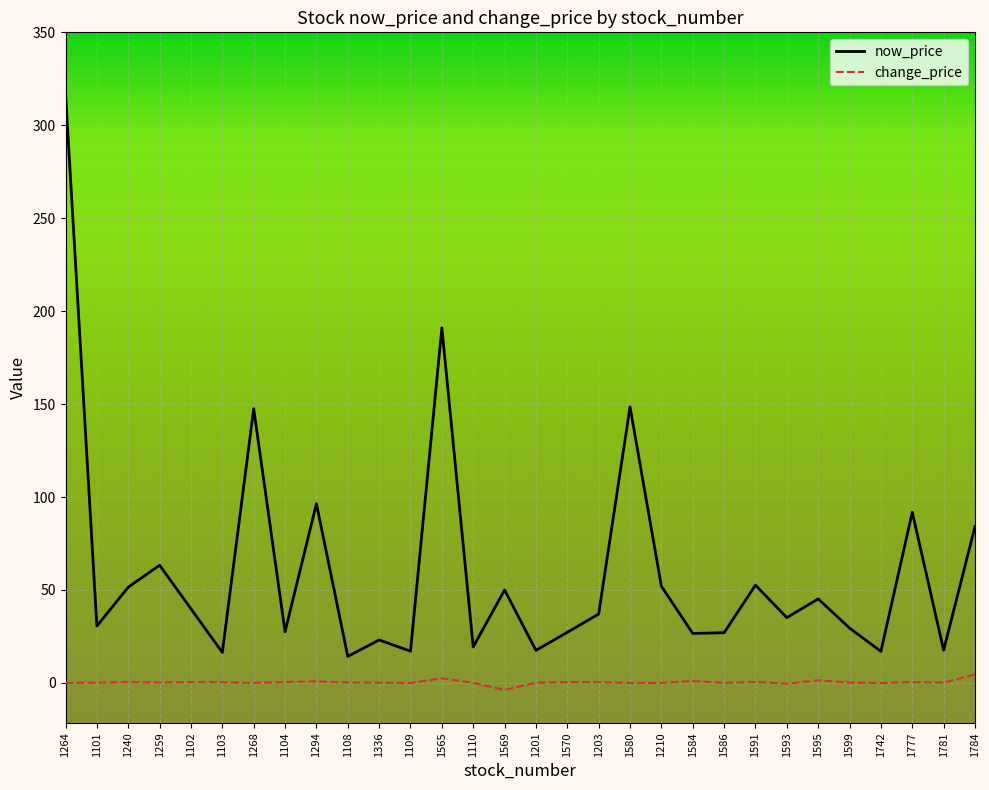

At which category is the sum across all series the highest?

1264